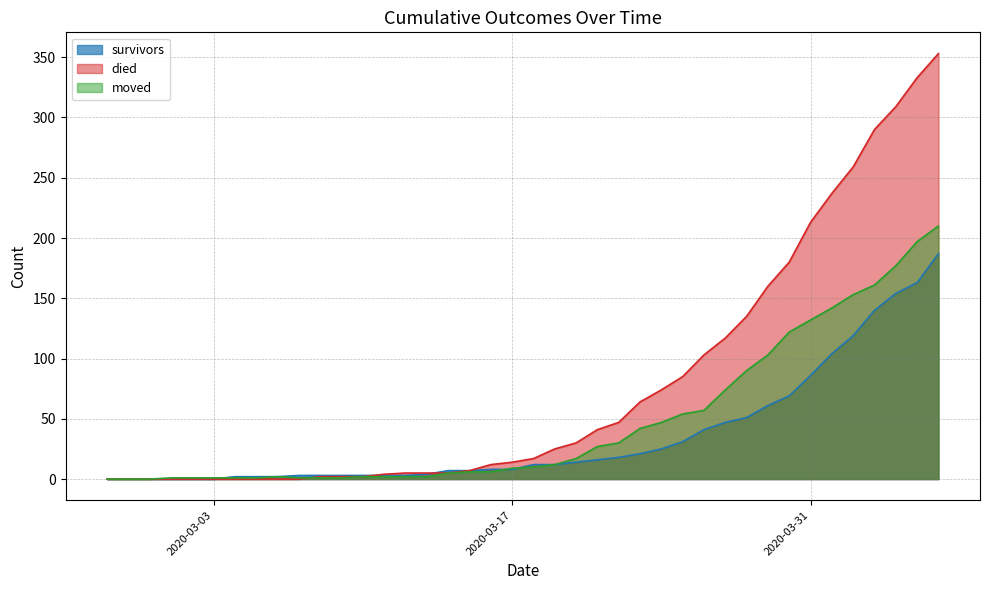

Which series has the largest range (max minus min)?

died